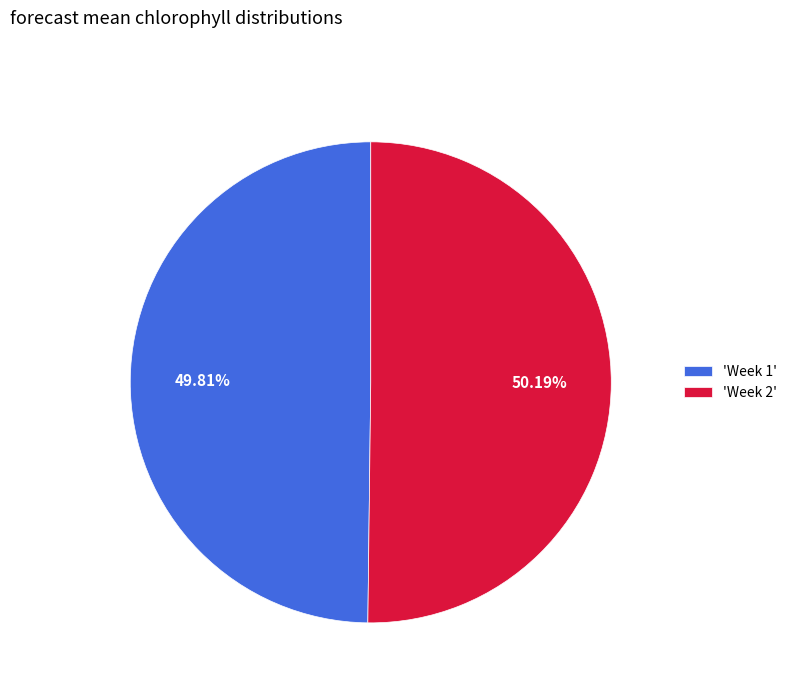

Approximately how many times larger is the value at 'Week 1' compared to 'Week 2'?

1.0